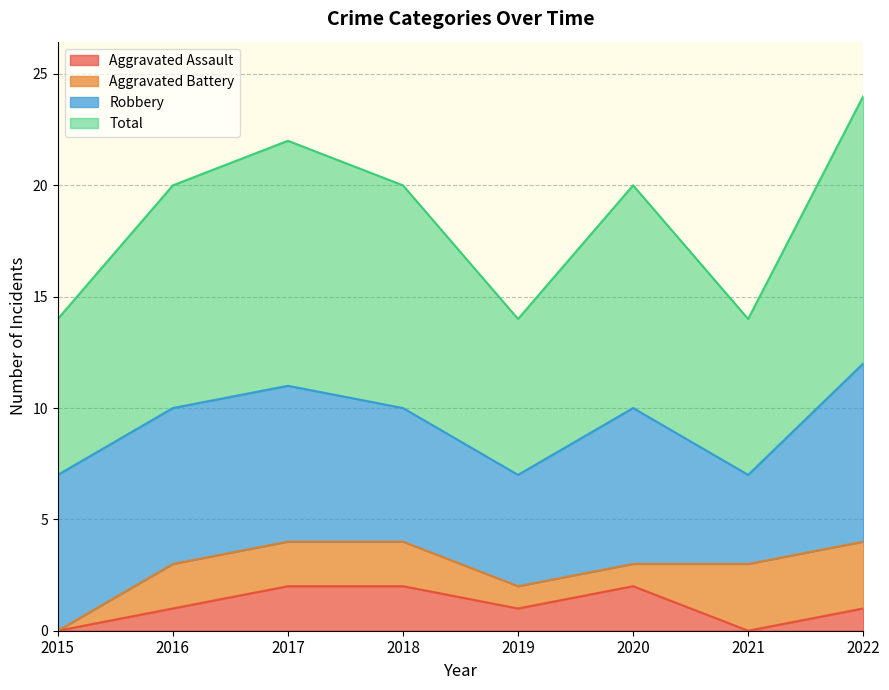

Does the chart have visible grid lines?

Yes